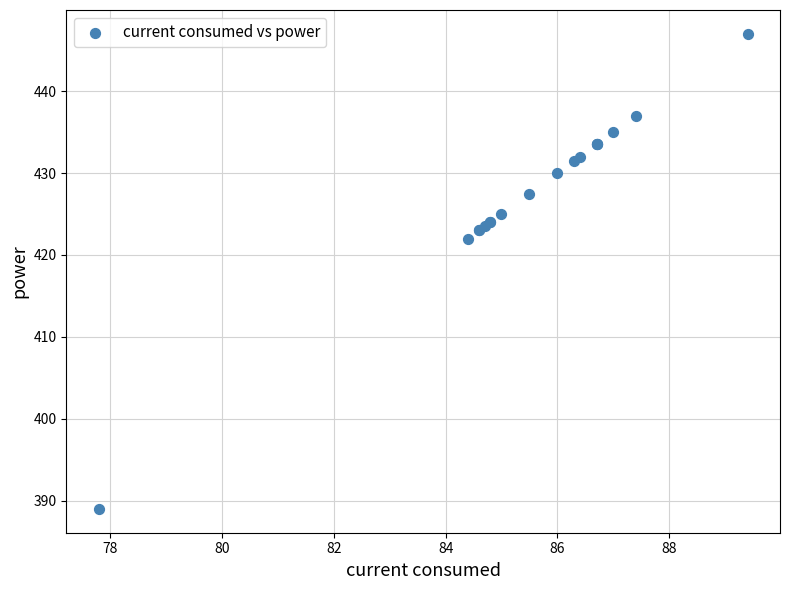

What Y value in the scatter plot is closest to 418?

422.0